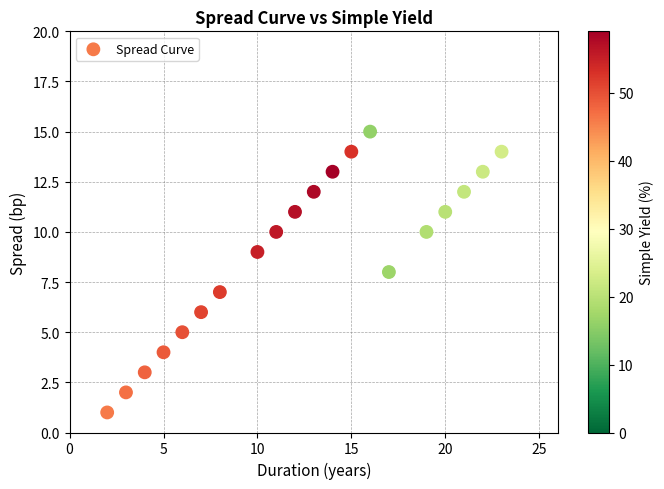

What is the range of Y values (max minus min)?

14